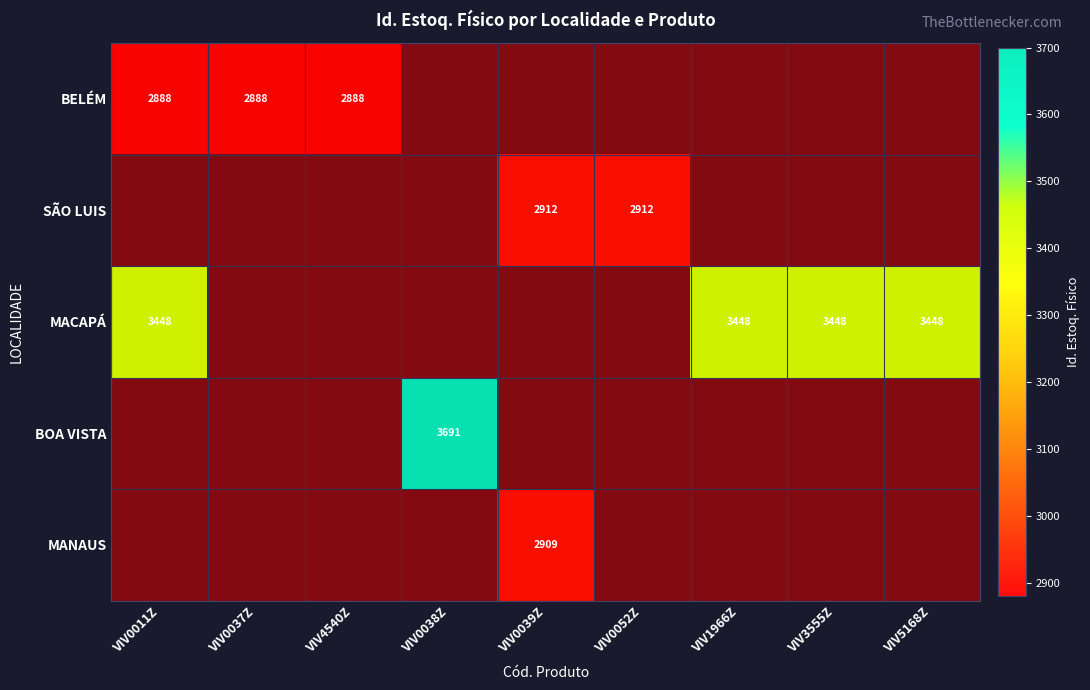

How many distinct data groups are displayed?

5